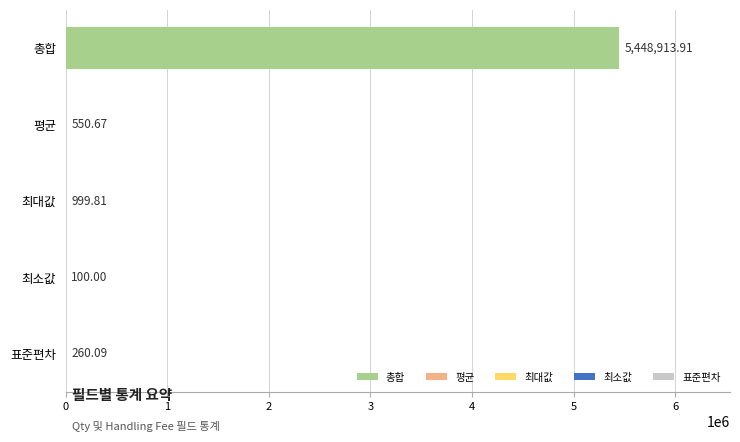

What is the sum of the values at 총합 and 평균?

5449464.6